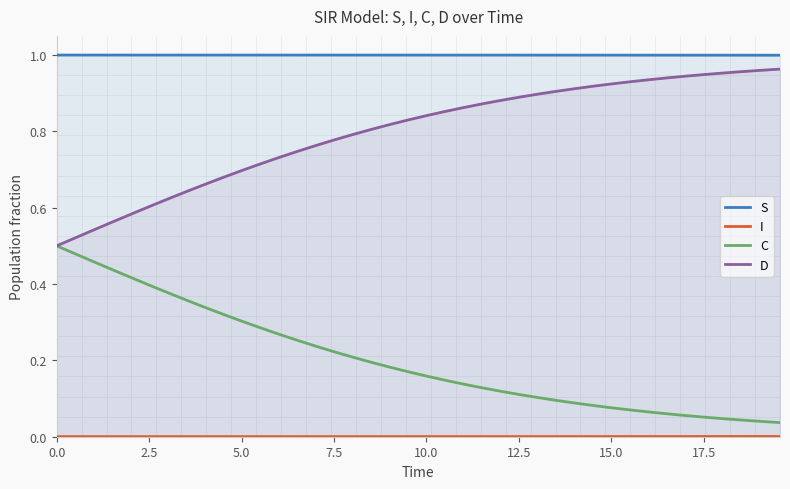

True or false: S and D intersect in this chart.

False